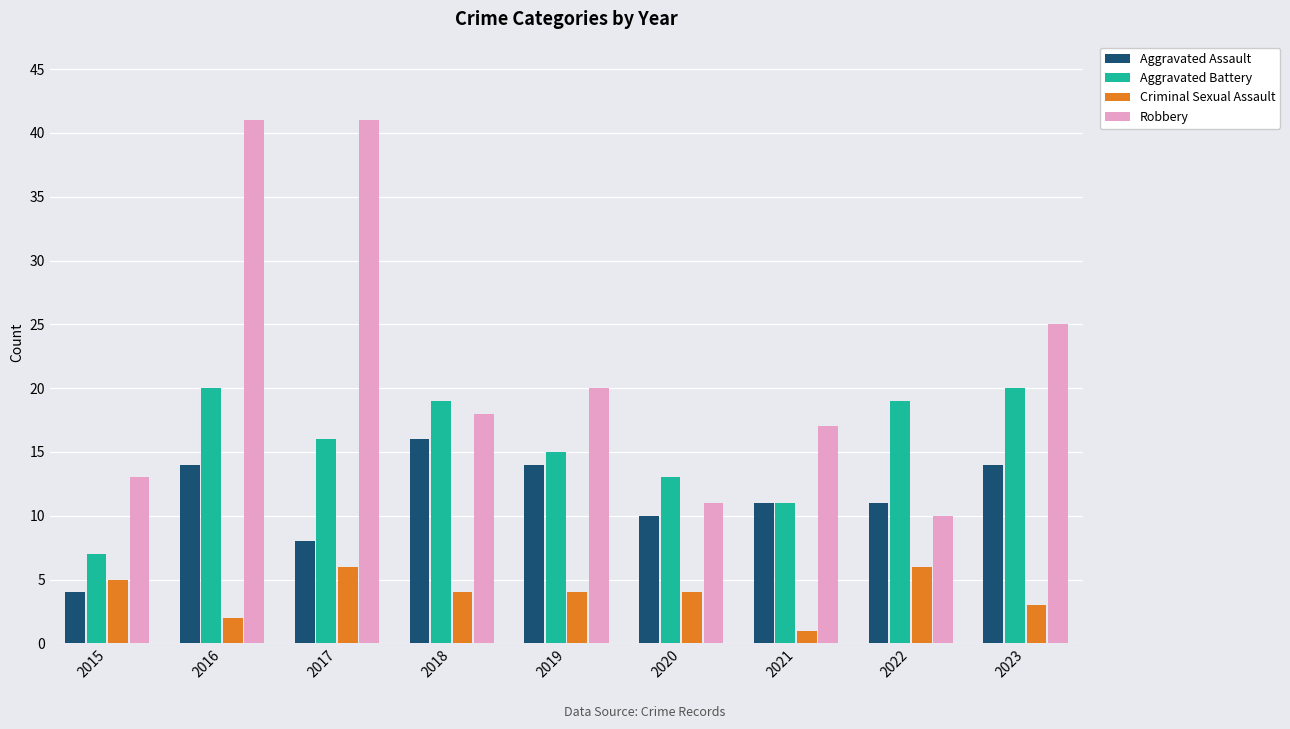

Rank the series by their average value, from highest to lowest.

Robbery, Aggravated Battery, Aggravated Assault, Criminal Sexual Assault